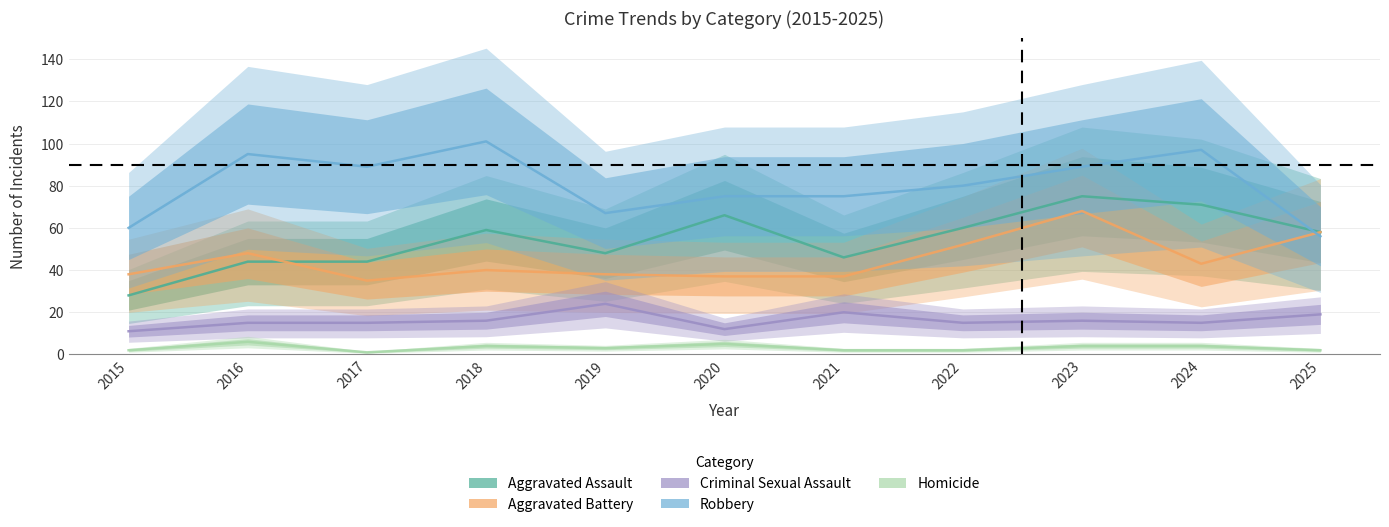

Which series has the largest total across all categories?

Robbery